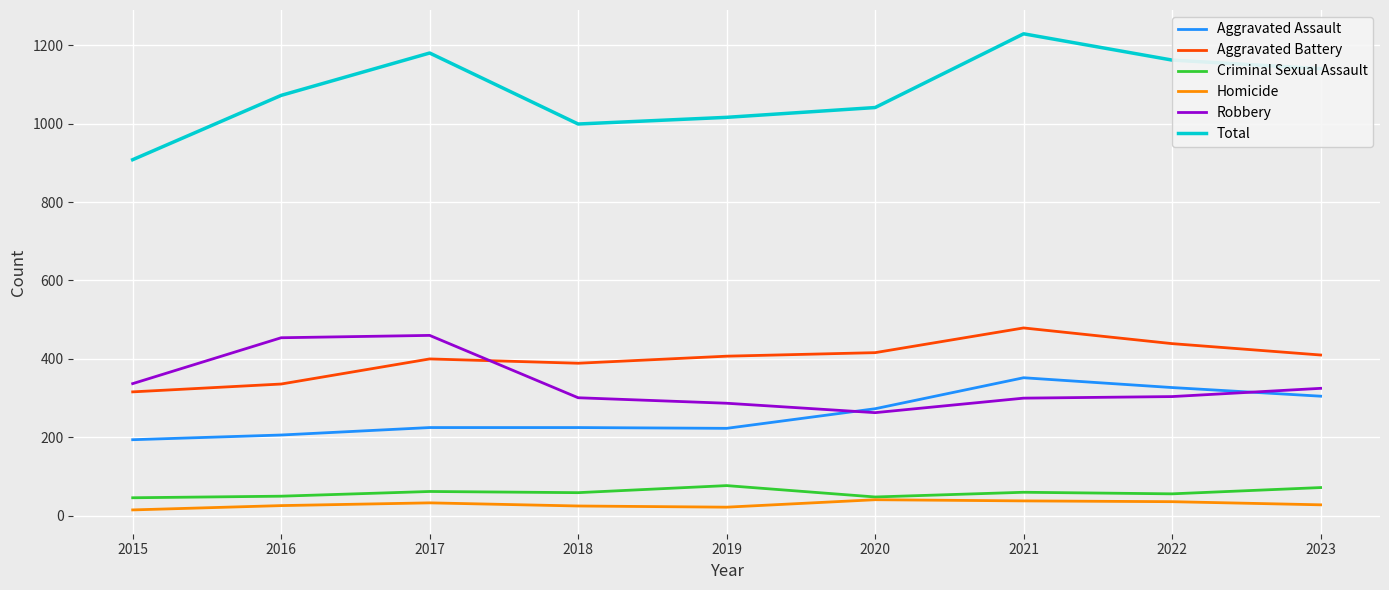

Which series has the widest spread of values?

Total